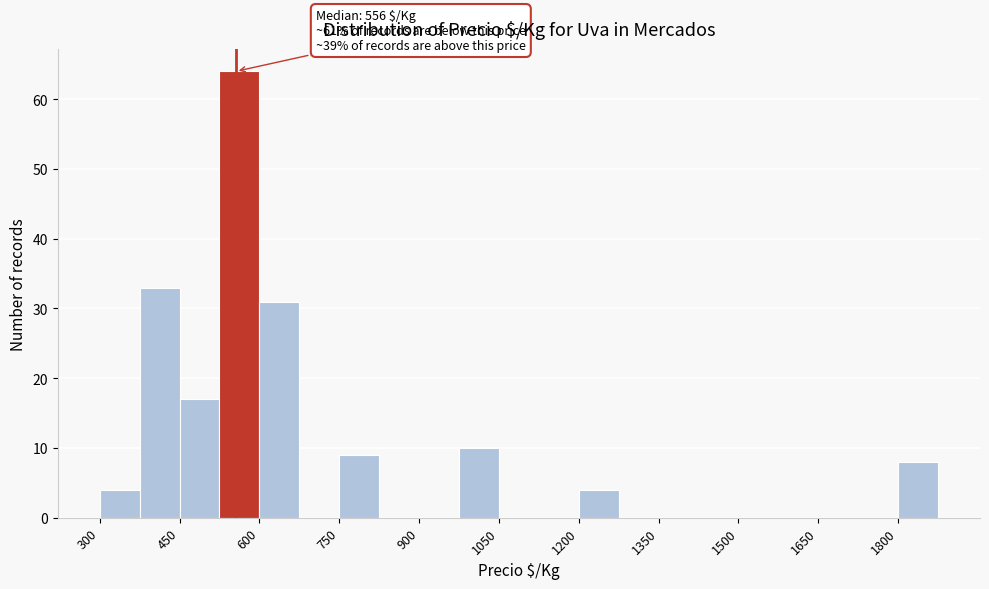

Around what value on the x-axis is the tallest bar? Give the approximate position of its centre, as read against the axis.

560